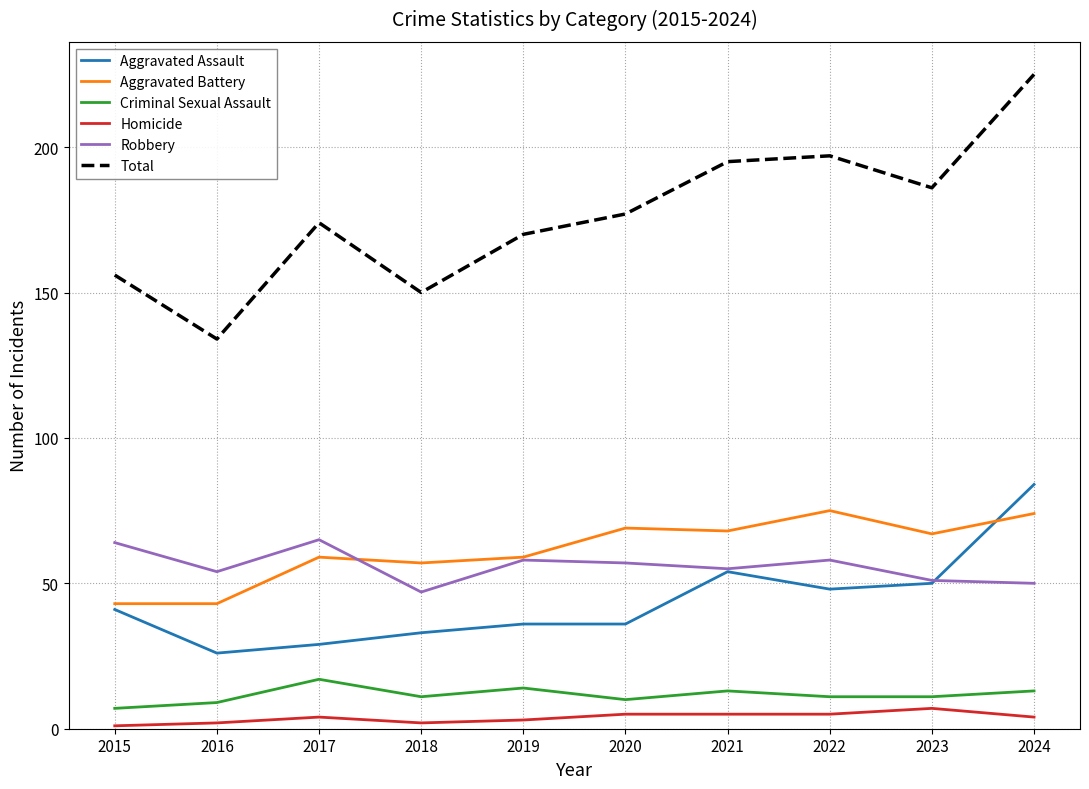

At which category is the sum across all series the highest?

2024